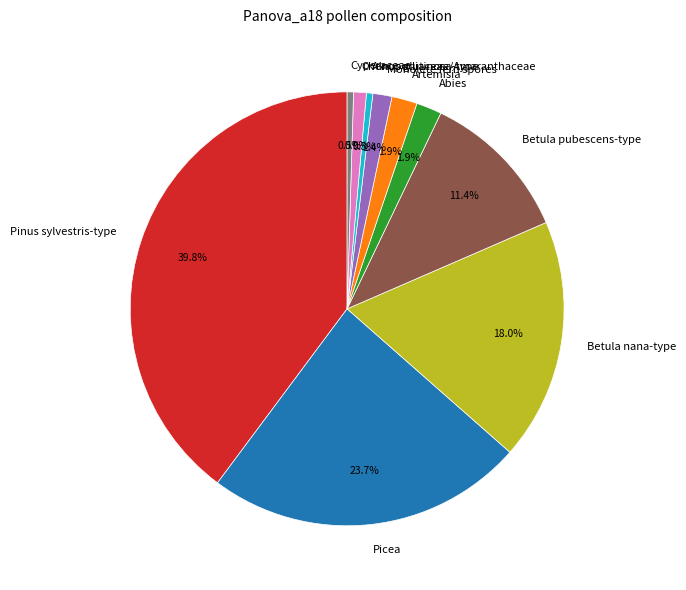

To the nearest percent, what is the average slice percentage?

10%